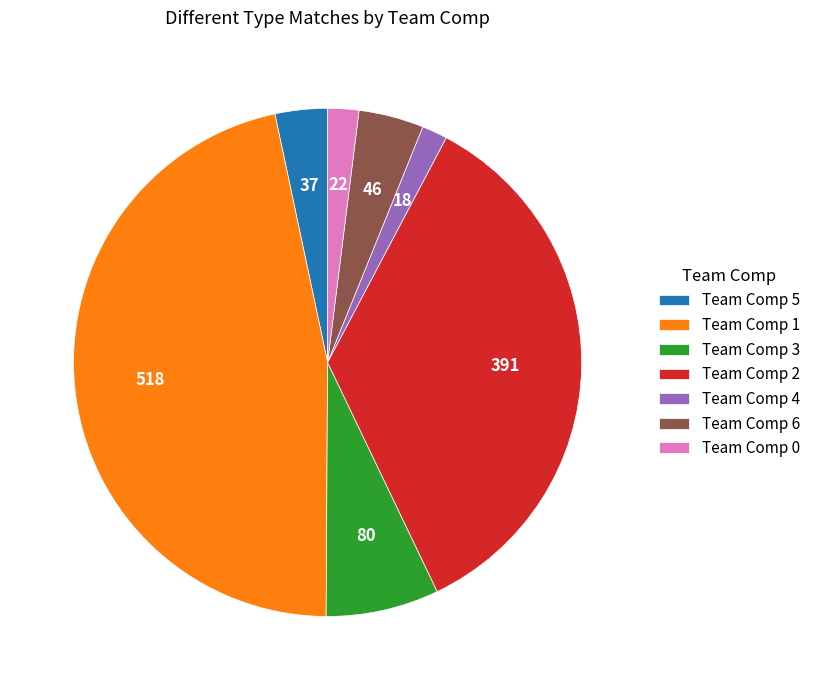

The Team Comp 0 slice represents 2% of the pie. True or false?

True